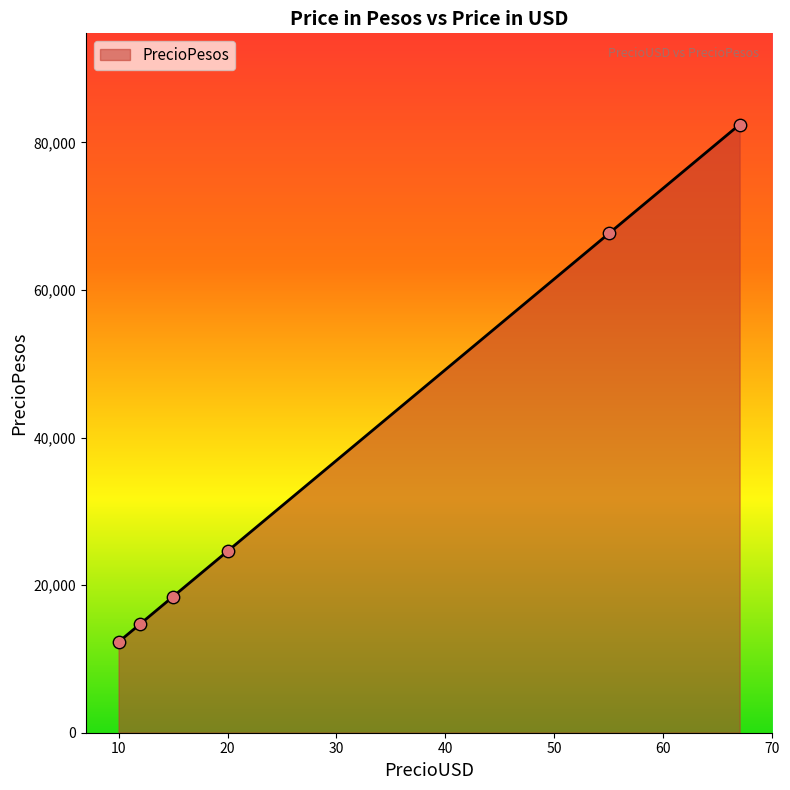

What is the minimum value shown in the chart?

12300